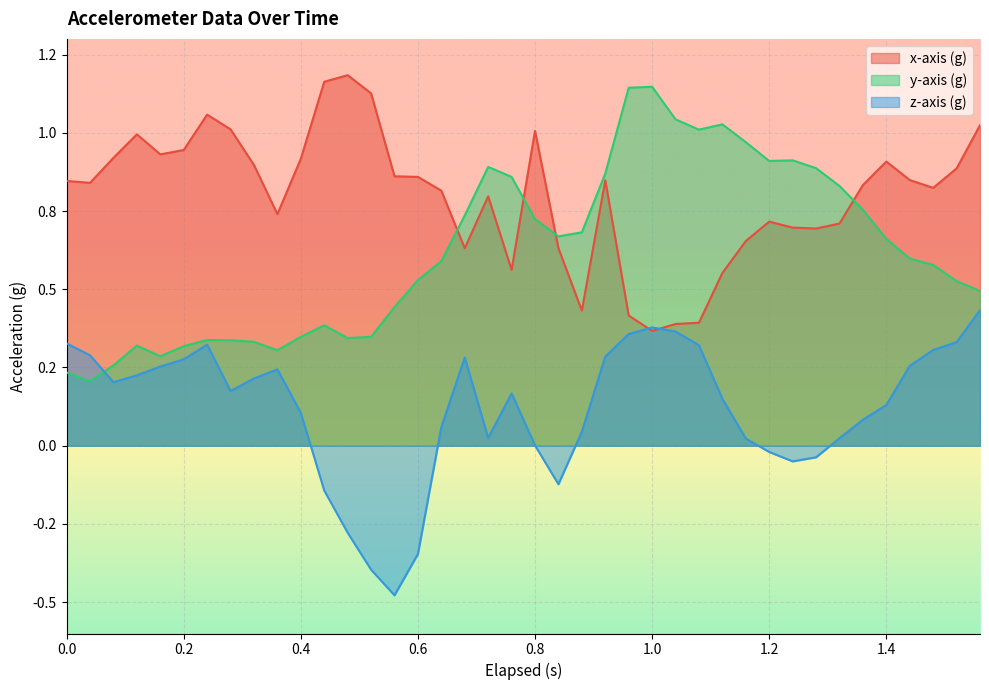

What are all the series names shown in the legend?

x-axis (g), y-axis (g), z-axis (g)